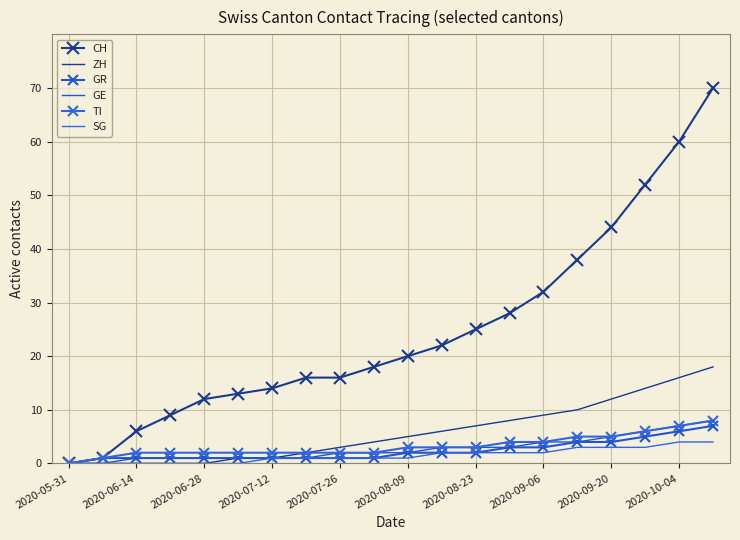

How many lines are shown in the chart?

6